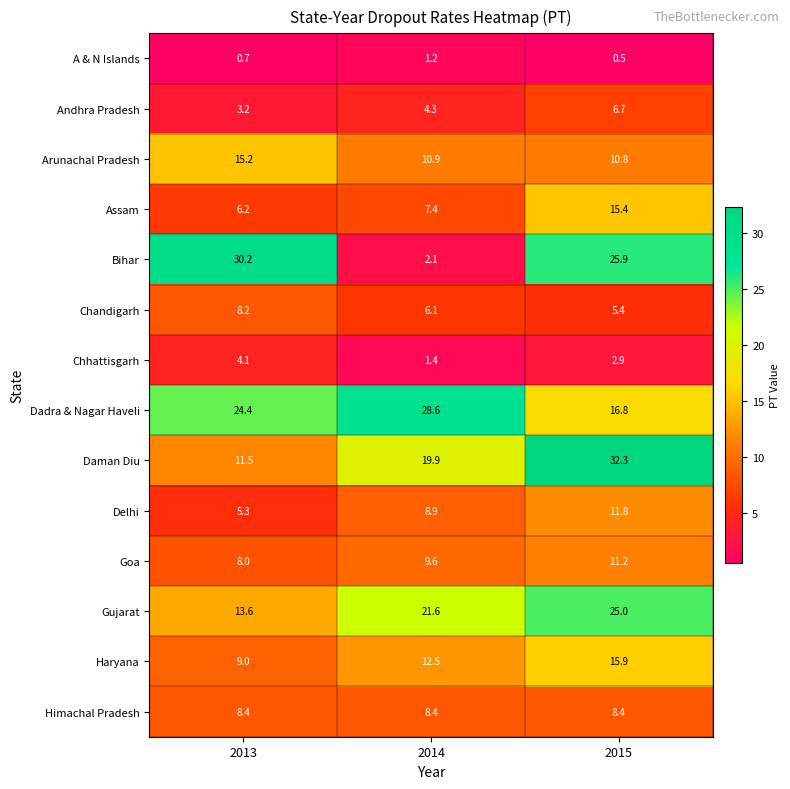

At how many categories does at least one series exceed 20?

3